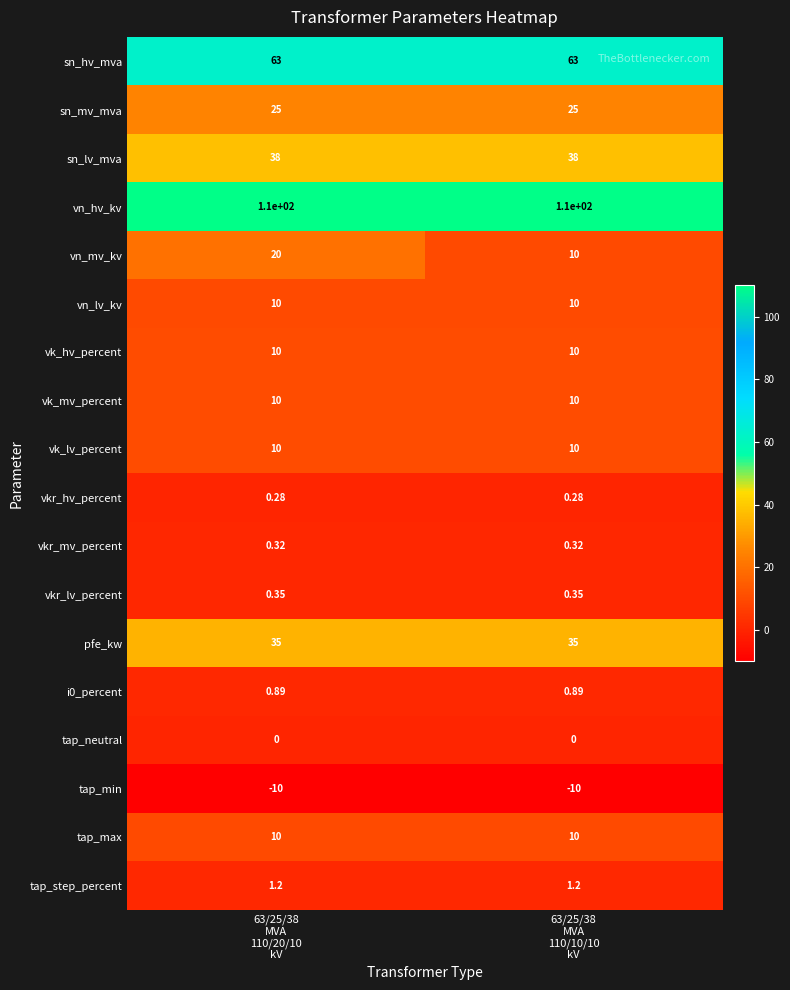

Which series has the widest spread of values?

vn_mv_kv